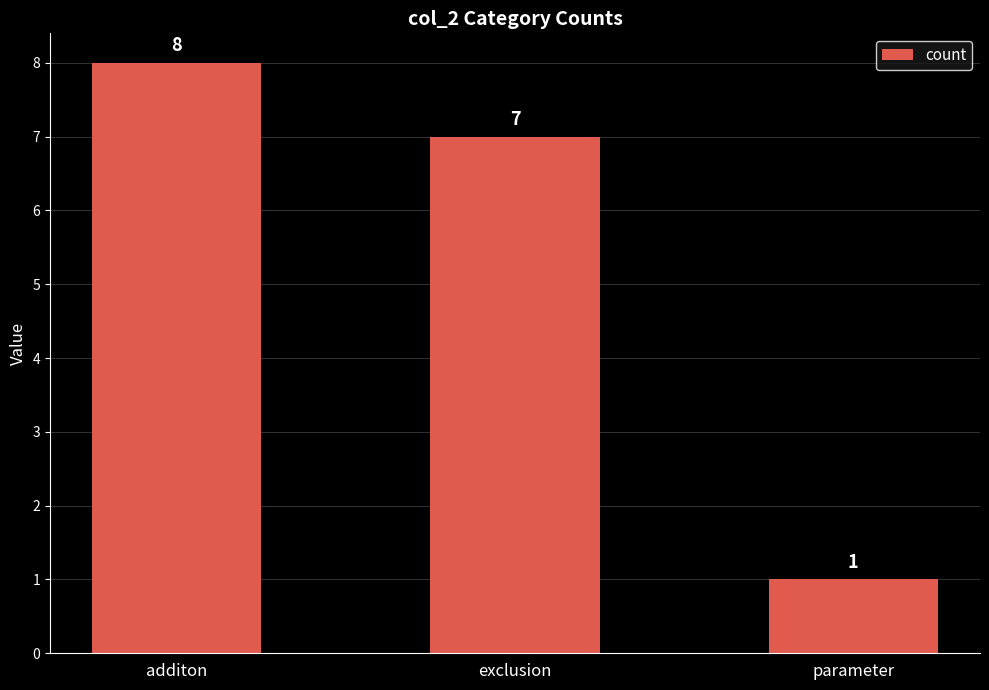

Reading right to left, transcribe all the data shown in this chart.

parameter=1	exclusion=7	additon=8